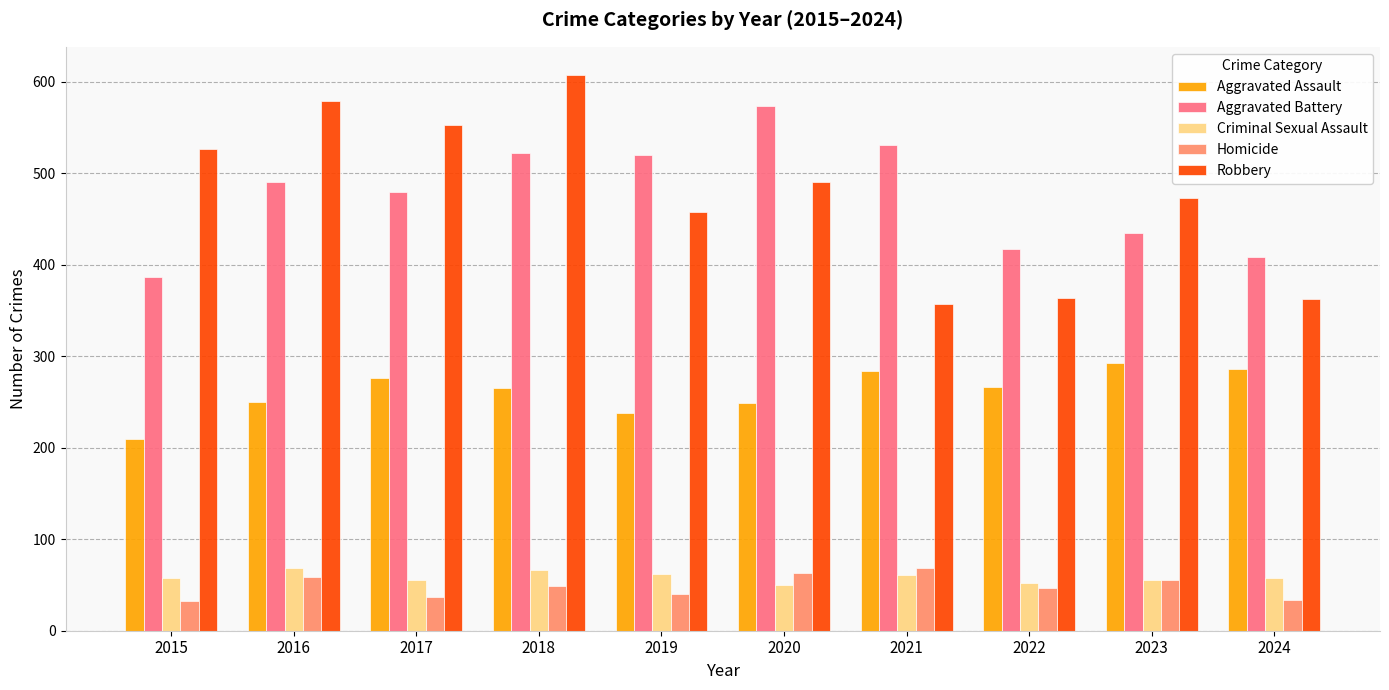

What is the difference between the Robbery values at 2023 and 2015?

54